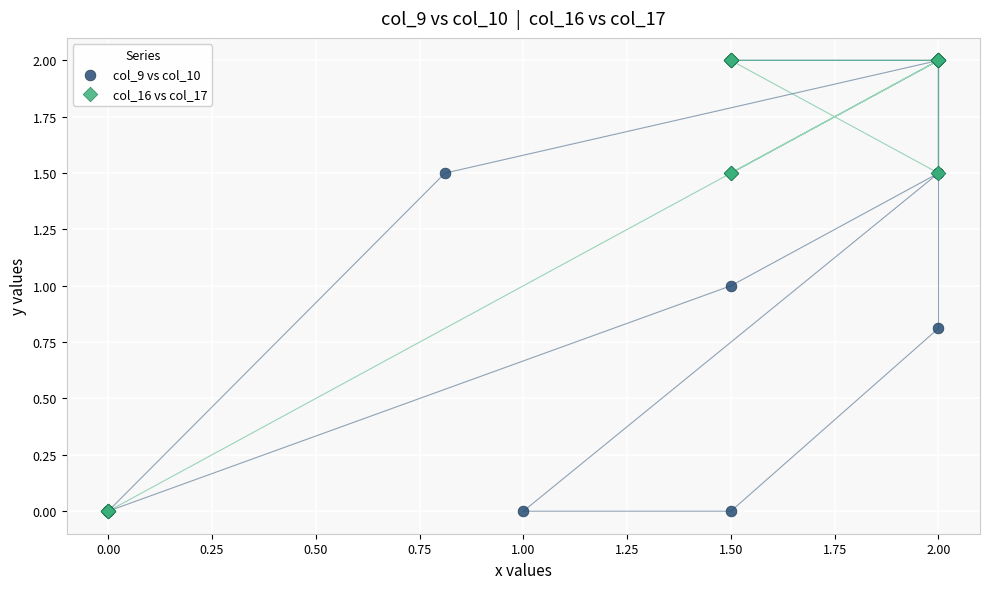

What are all the series names shown in the legend?

col_9 vs col_10, col_16 vs col_17